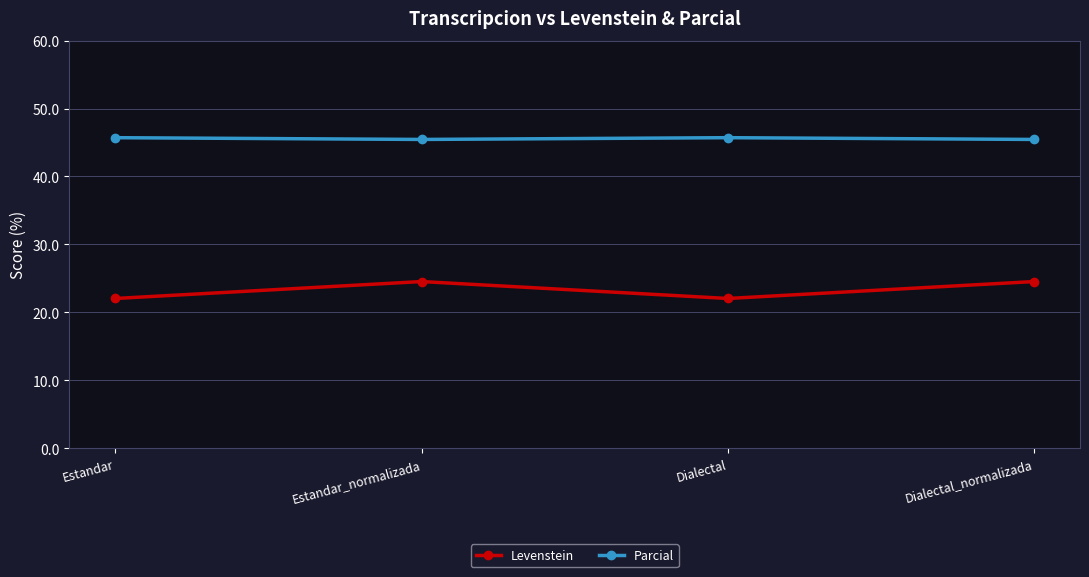

At how many categories does at least one series exceed 33?

4